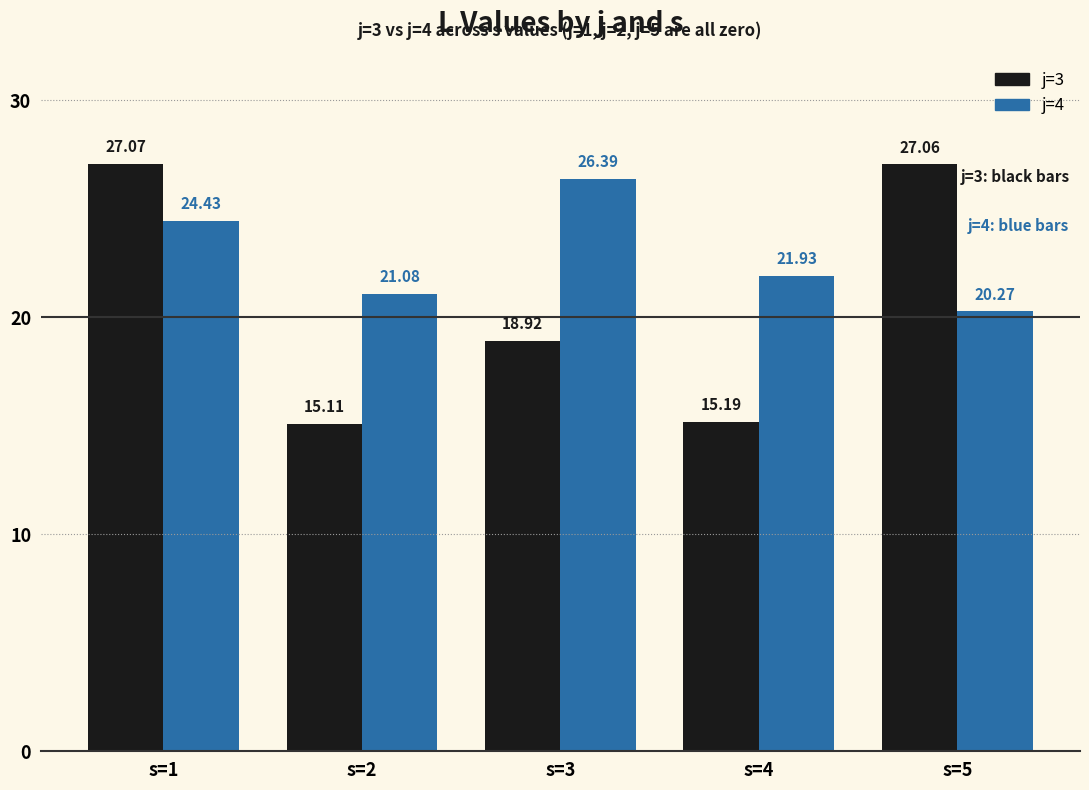

The j=4 series shows 7.6 at s=4. True or false?

False